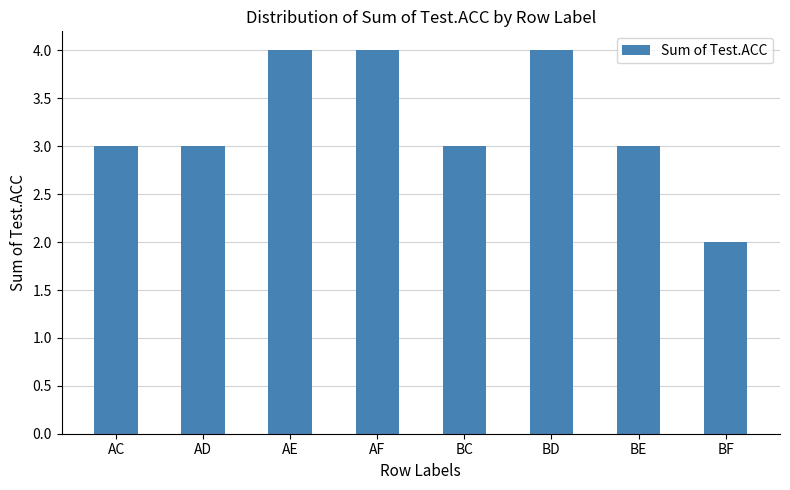

How many series are shown in this chart?

1